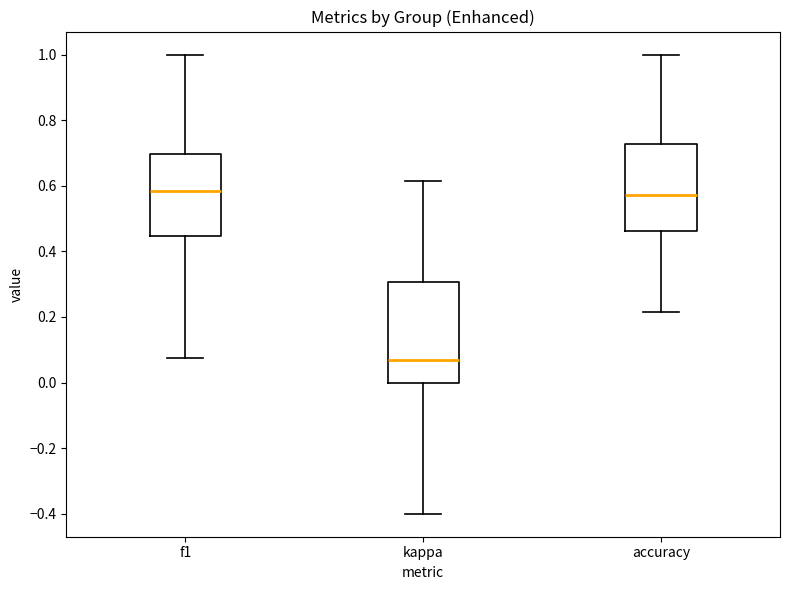

Where does the median line of the box for accuracy sit on the y-axis? The values are not printed on the chart, so give them approximately, as read against the axis.

0.58